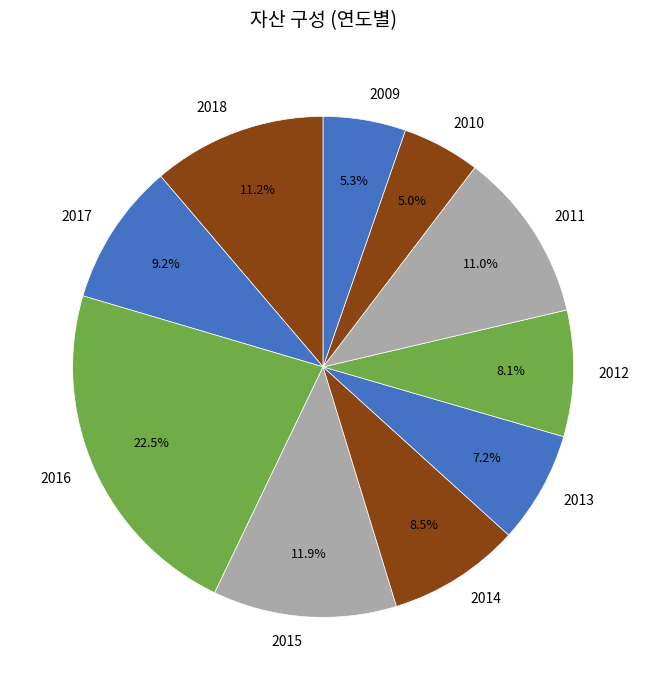

What is the ratio of the value at 2012 to the value at 2017?

0.9